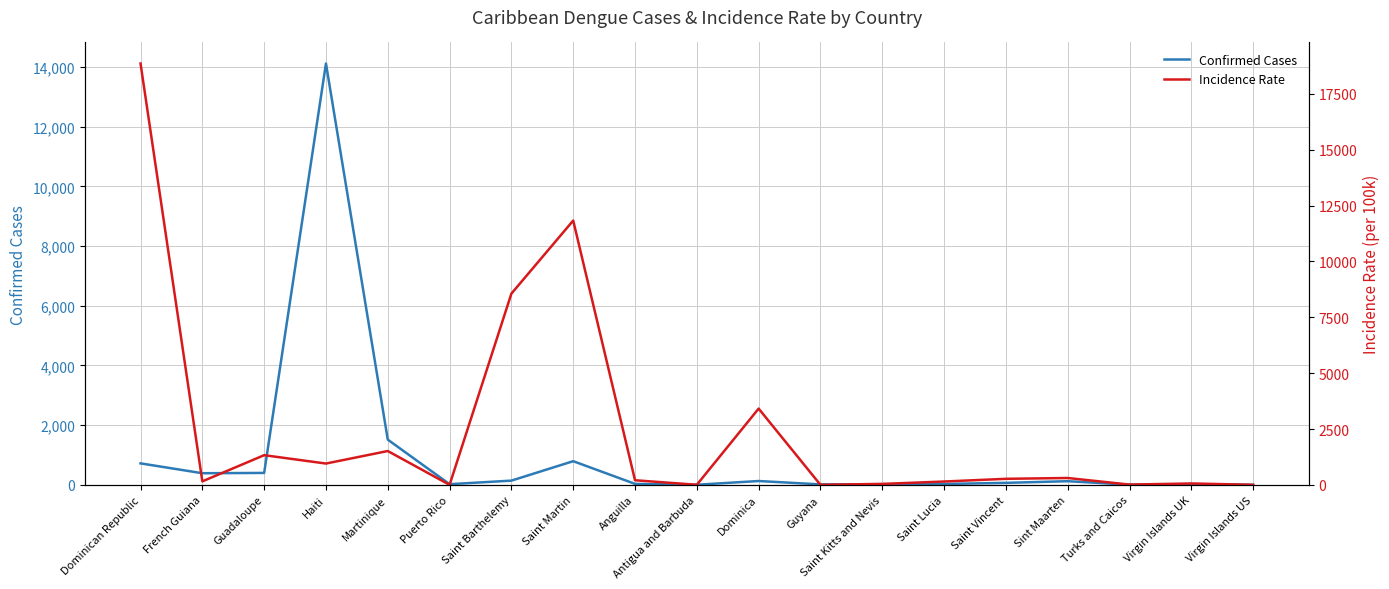

How many data points in Confirmed Cases are above 67?

9